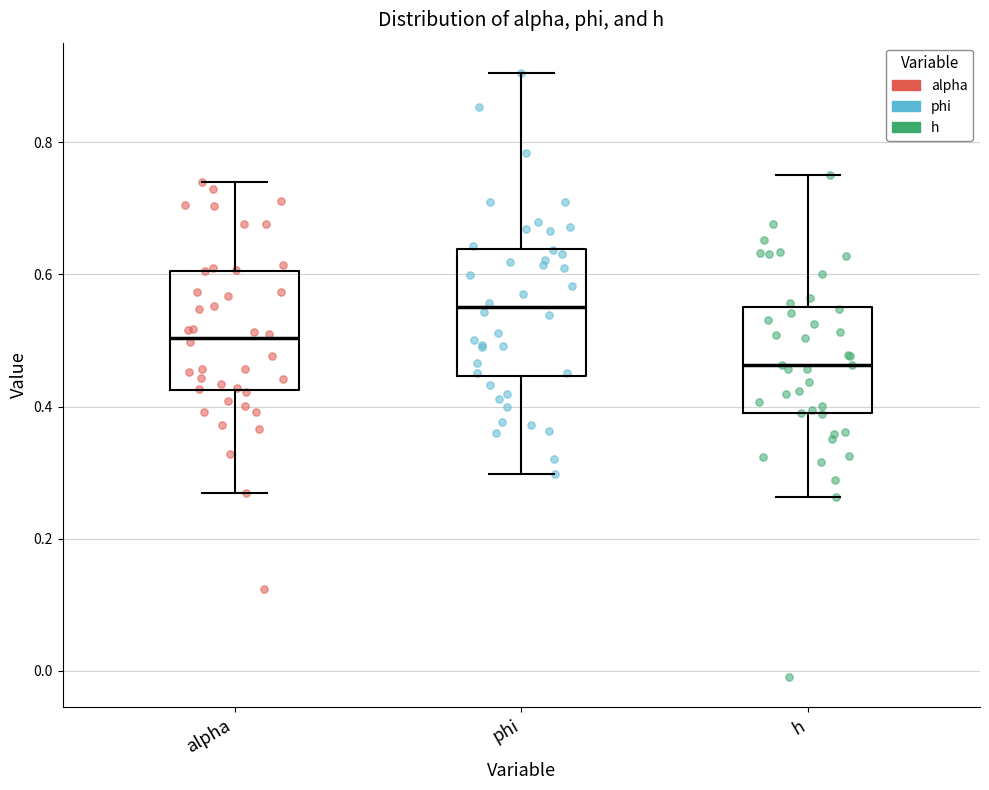

Which box's median line is the highest?

phi